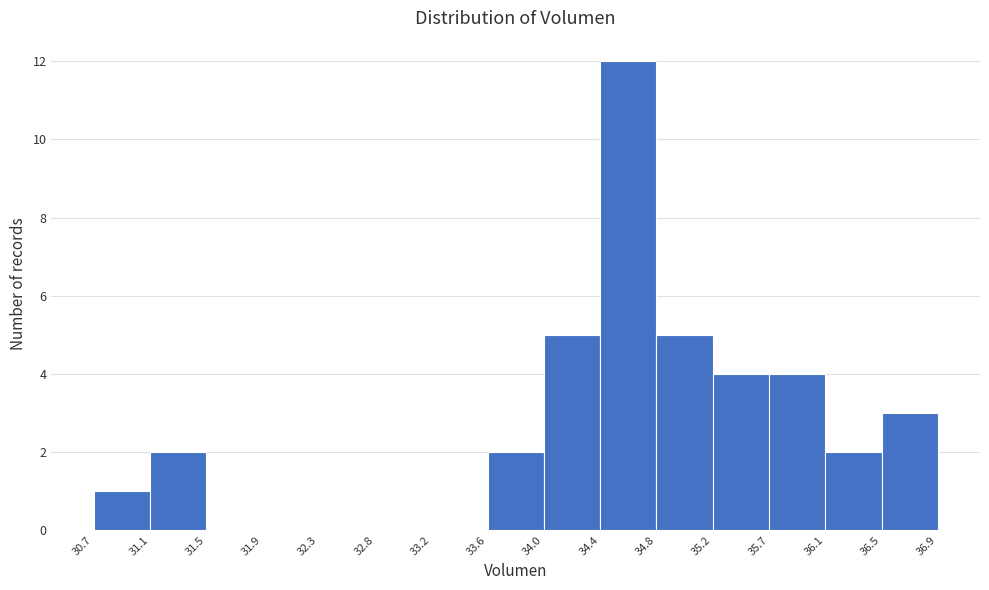

How tall is the bar that spans 35.2 to 35.7 on the x-axis? The values are not printed on the chart, so give them approximately, as read against the axis.

4